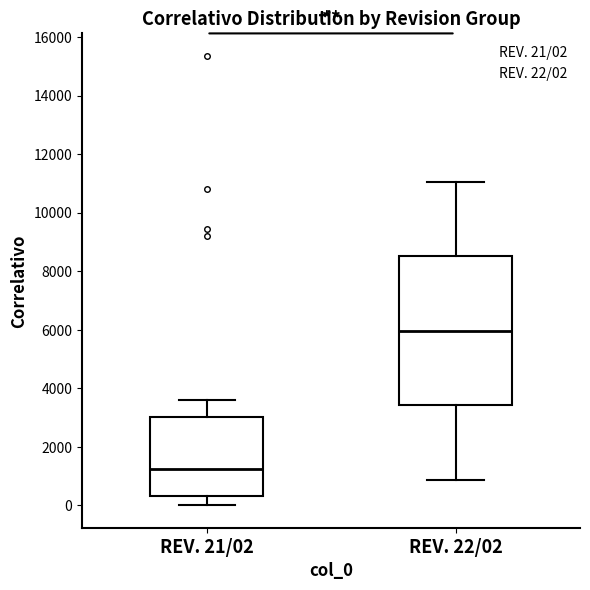

Where does the upper whisker of the box for REV. 21/02 end on the y-axis? The values are not printed on the chart, so give them approximately, as read against the axis.

3600